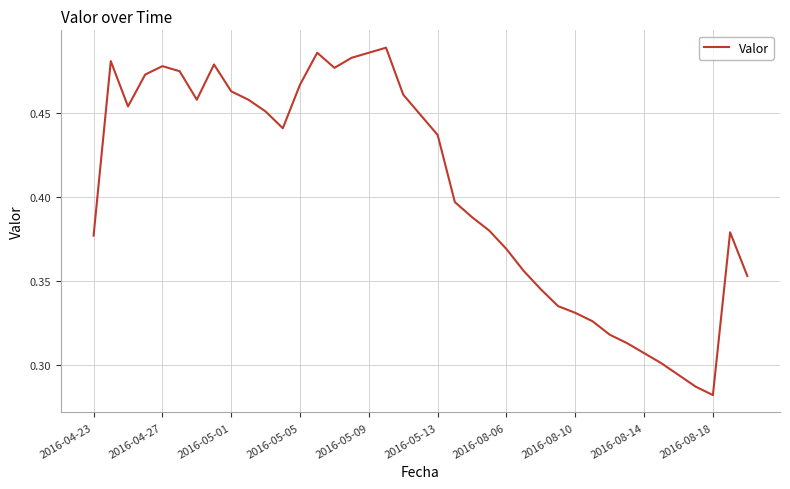

Where is the data nearest to the value 0?

2016-08-18